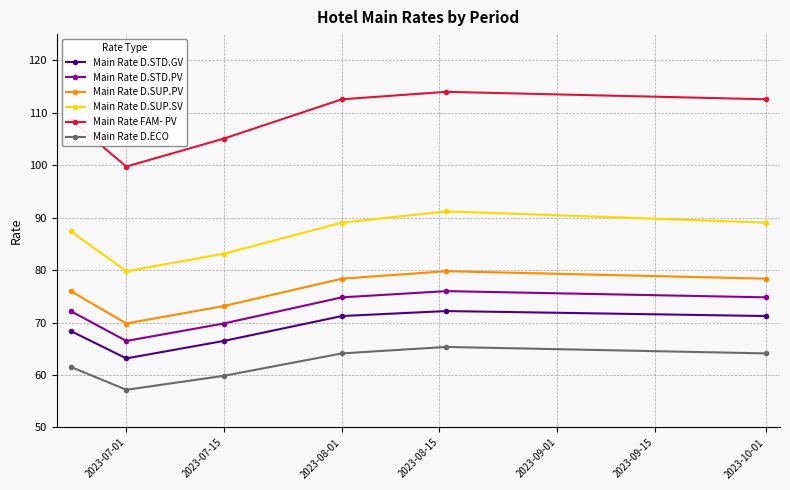

What is the difference between the maximum and minimum values in the Main Rate D.ECO series?

8.2